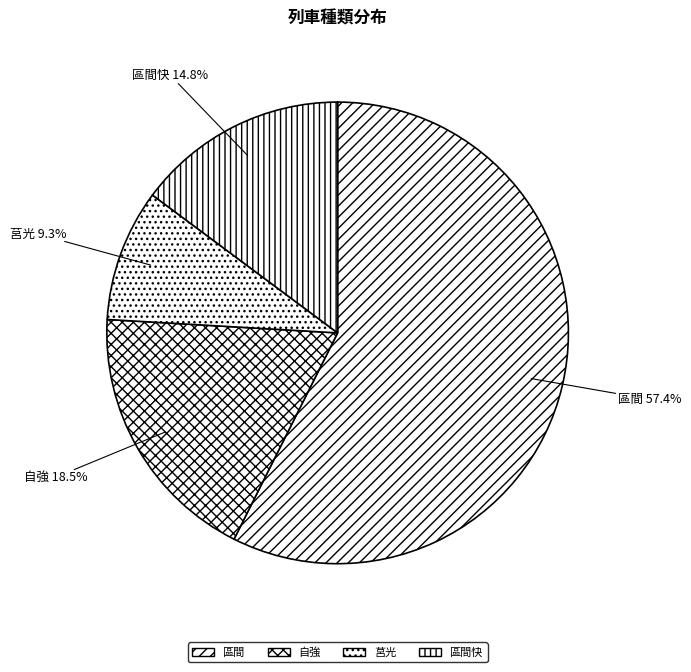

Which slice is the smallest?

莒光